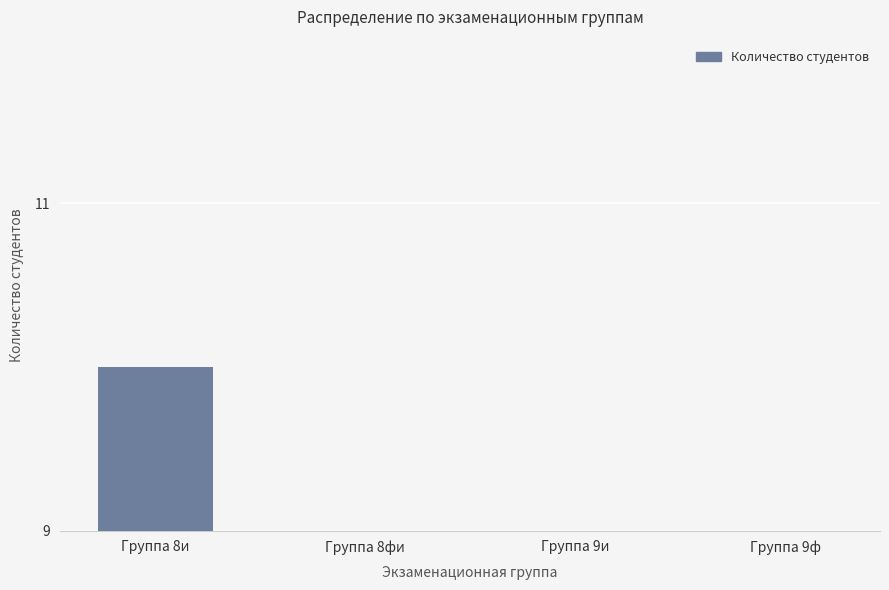

What is the average value?

6